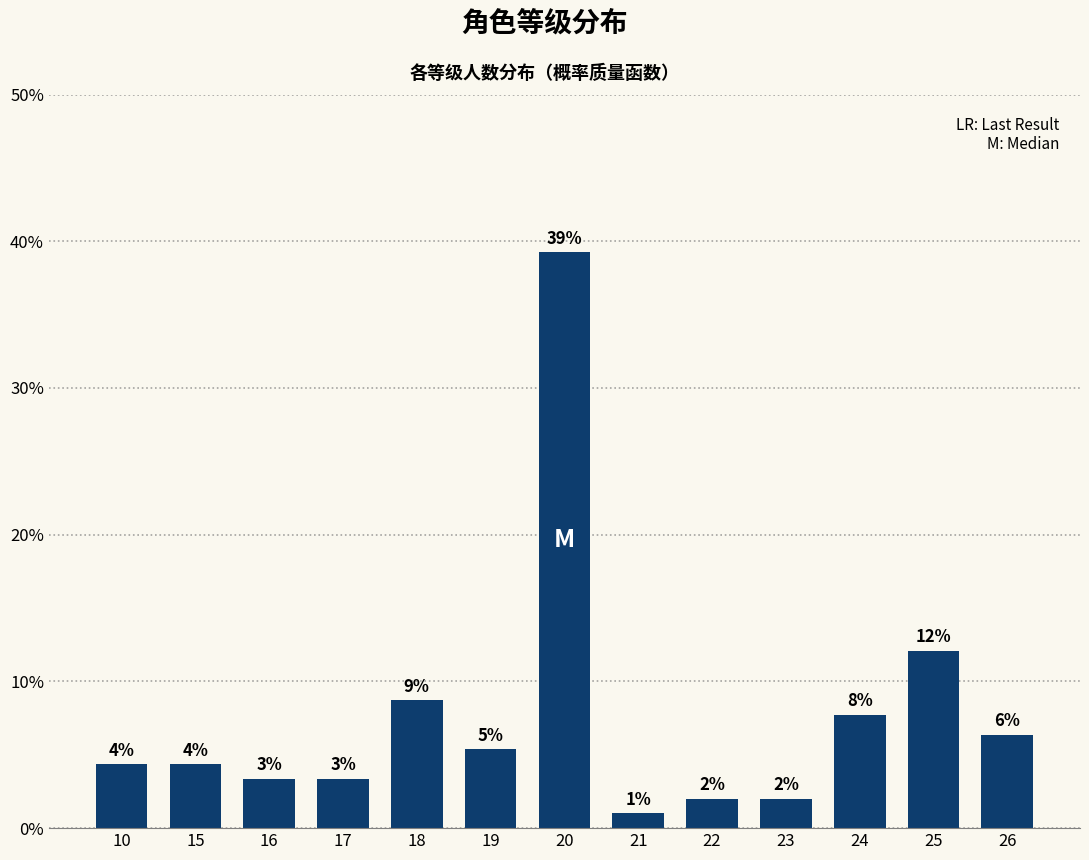

How many bars are there in total?

13